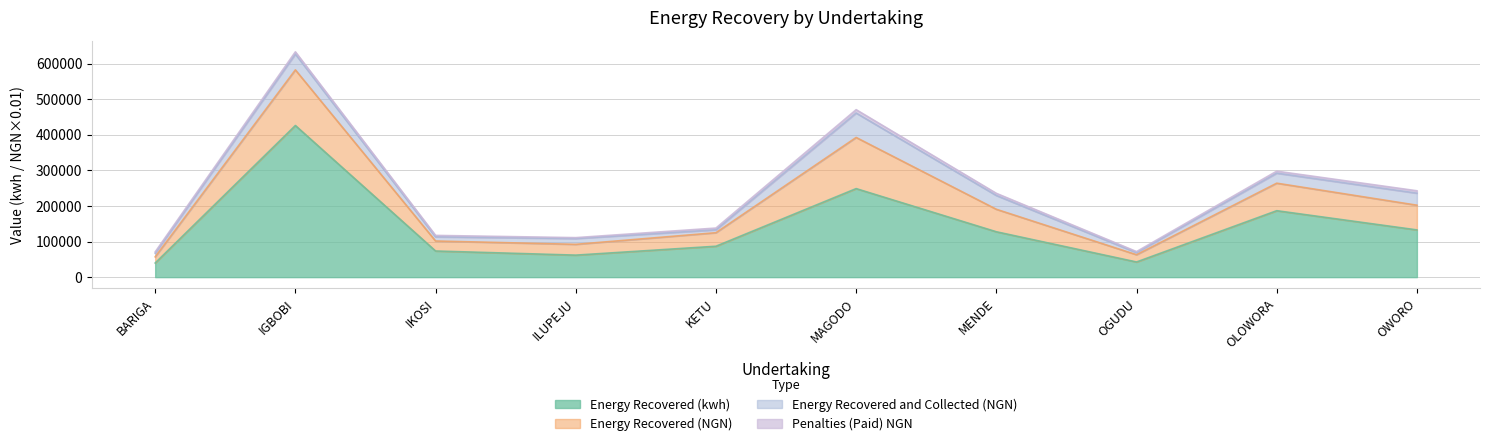

The value of Energy Recovered (kwh) at MENDE is 127575.5. True or false?

True